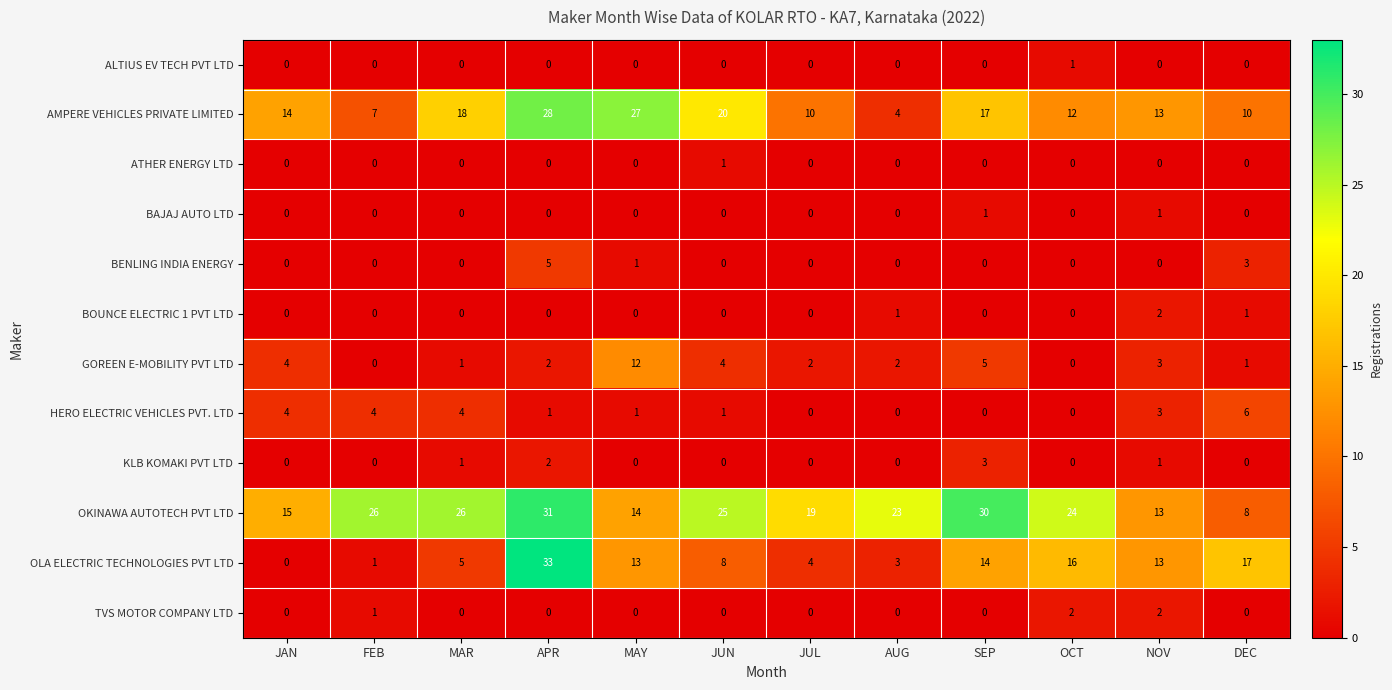

Which series has the largest range (max minus min)?

OLA ELECTRIC TECHNOLOGIES PVT LTD